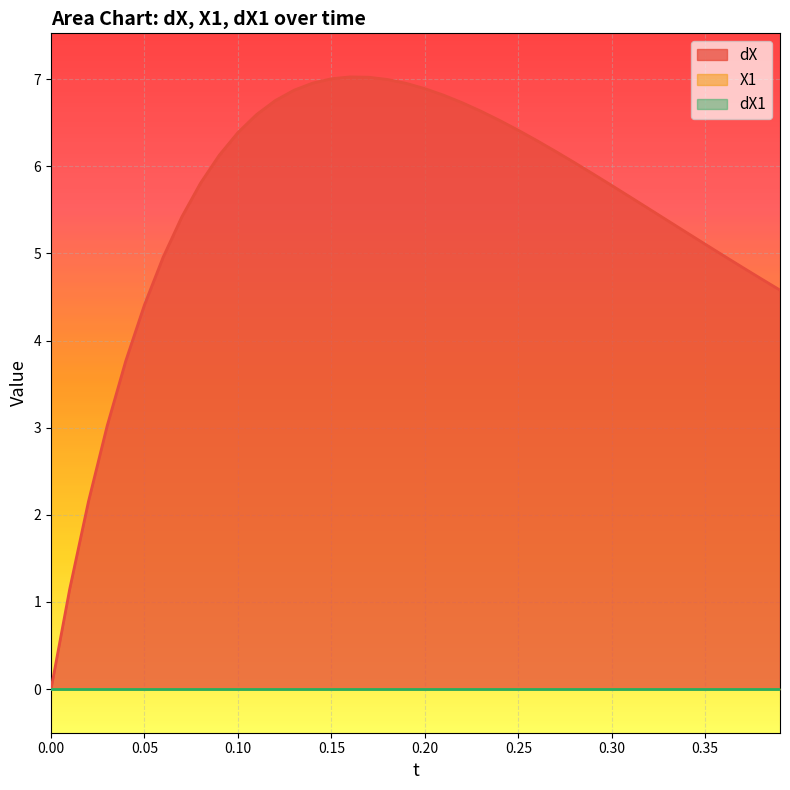

Between 2 and 10, which series saw the biggest shift?

dX